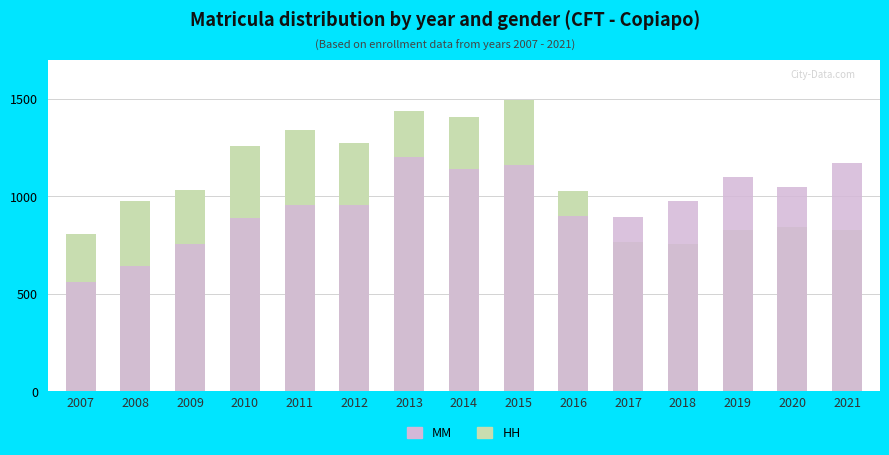

What is the difference between the MM values at 2013 and 2017?

309